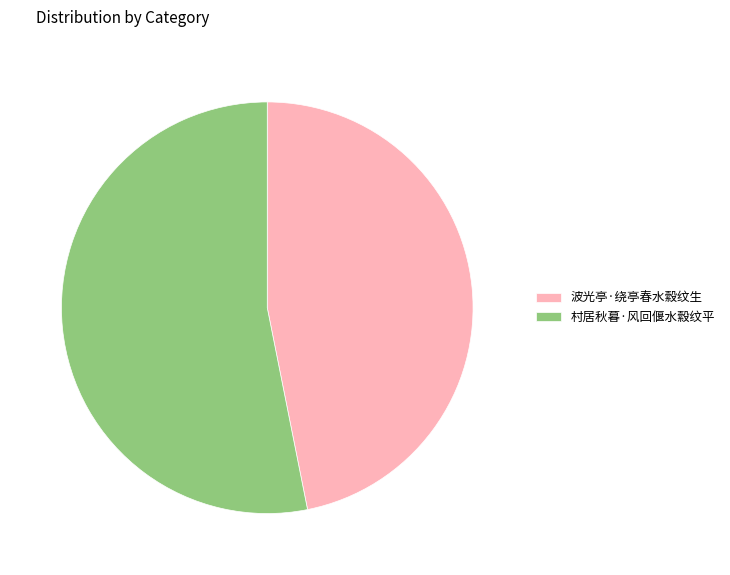

Is it true that 波光亭·绕亭春水縠纹生 is 47% of the pie?

True